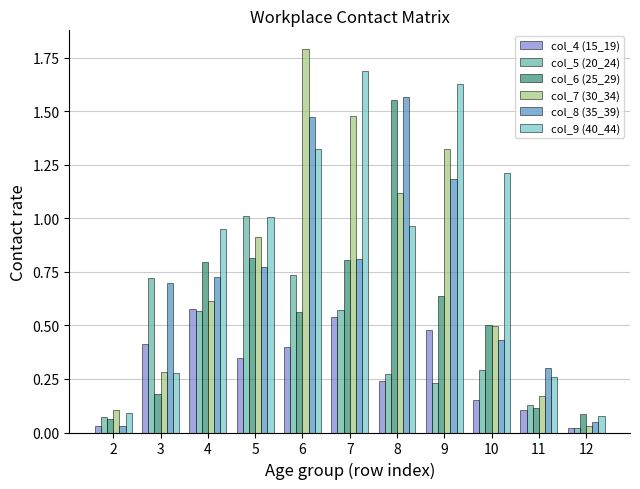

Does the chart contain stacked bars?

No